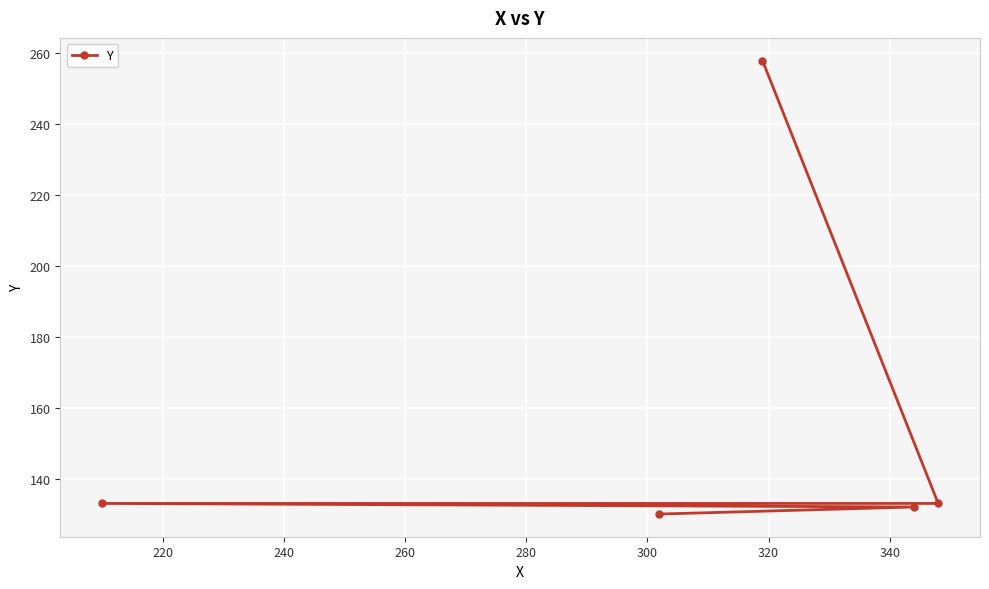

What is the value of the 1st point from the left?

133